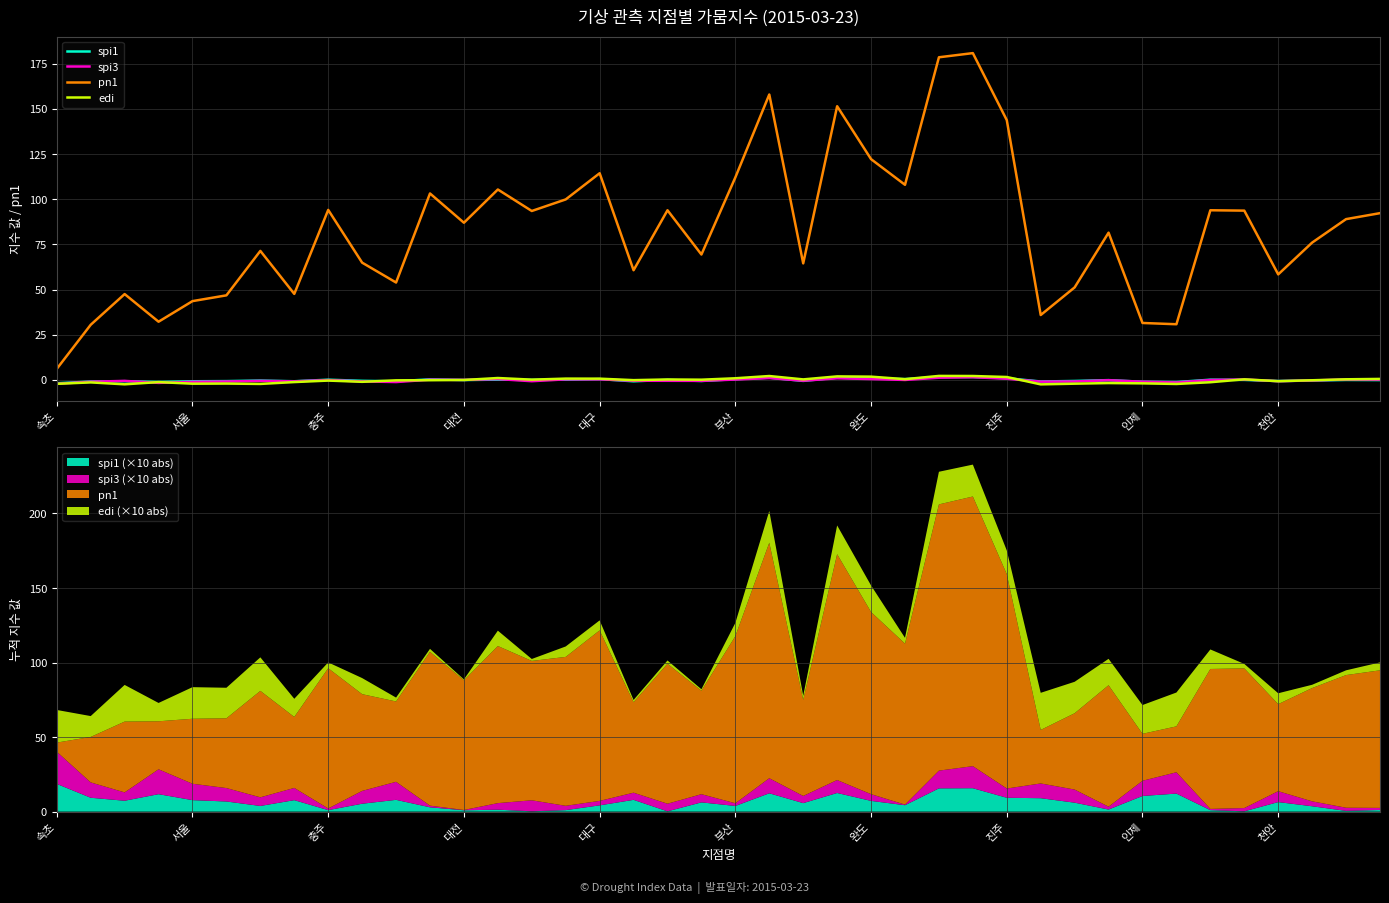

How many values in the edi series are below 0?

22